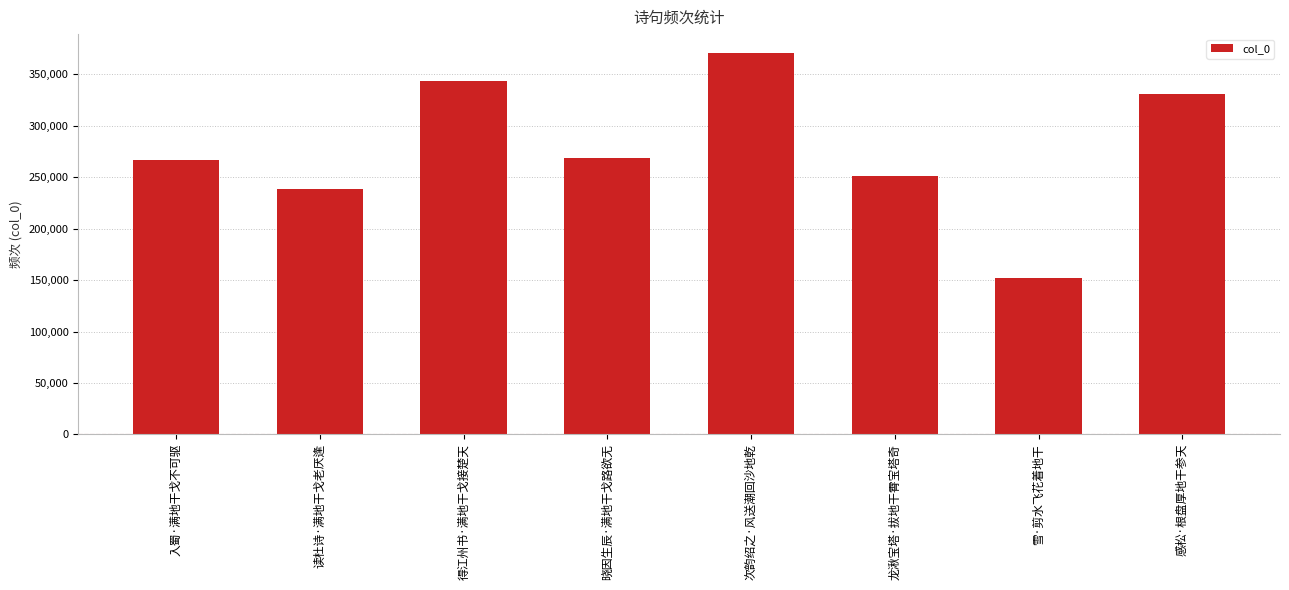

What is the greatest value displayed?

370575